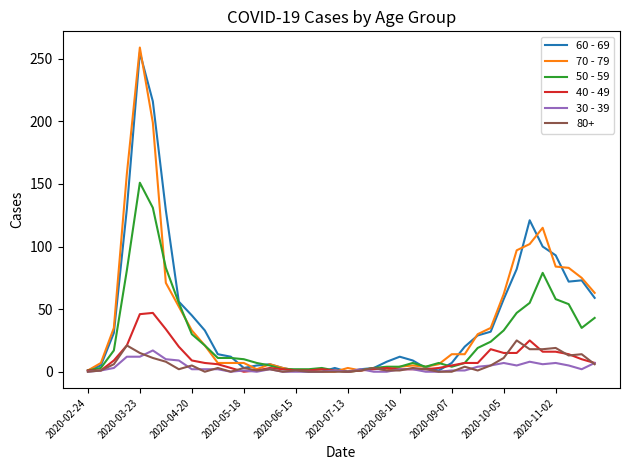

What is the greatest value displayed?

259